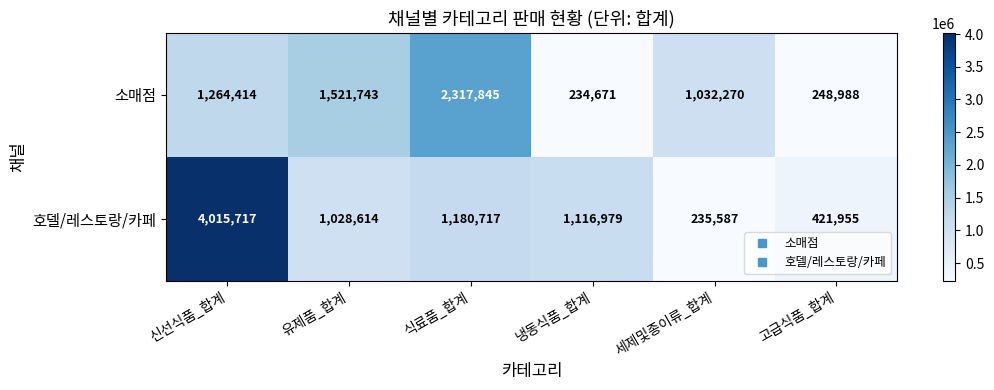

At which label is 호델/레스토랑/카페 closest to 2125652?

식료품_합계